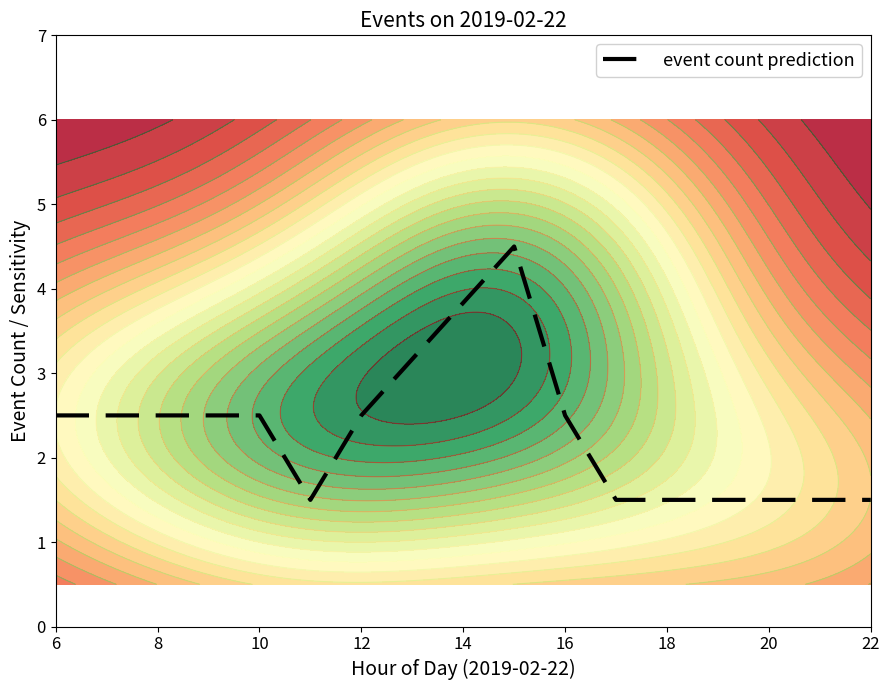

How many categories are shown in the chart?

9